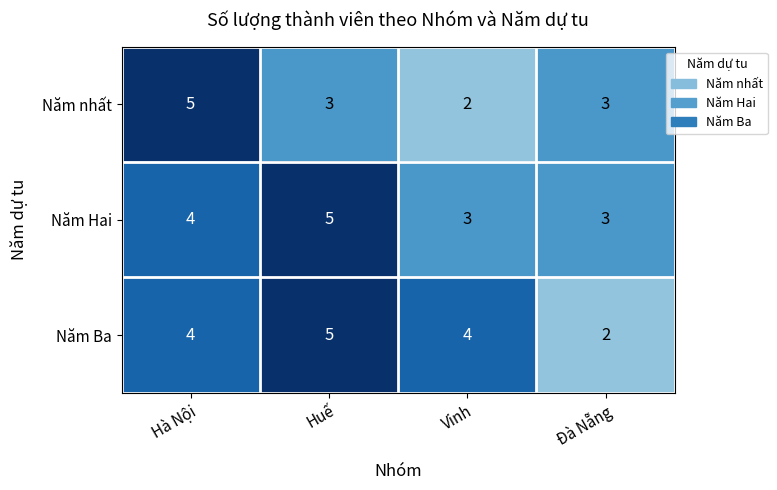

What is the lowest value of the Năm Hai series?

3